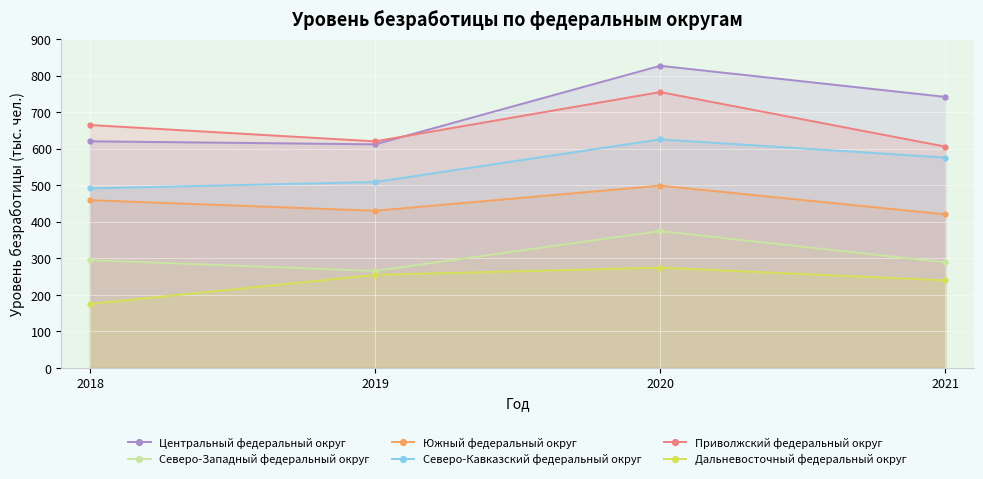

How many interior local valleys does the Южный федеральный округ series have?

1